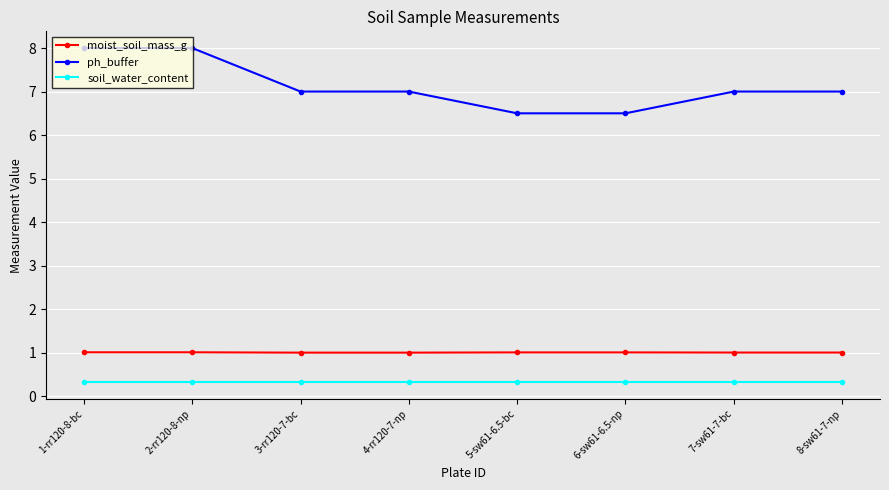

Is the value of ph_buffer at 2-rr120-8-np greater than the value of moist_soil_mass_g at 2-rr120-8-np?

Yes